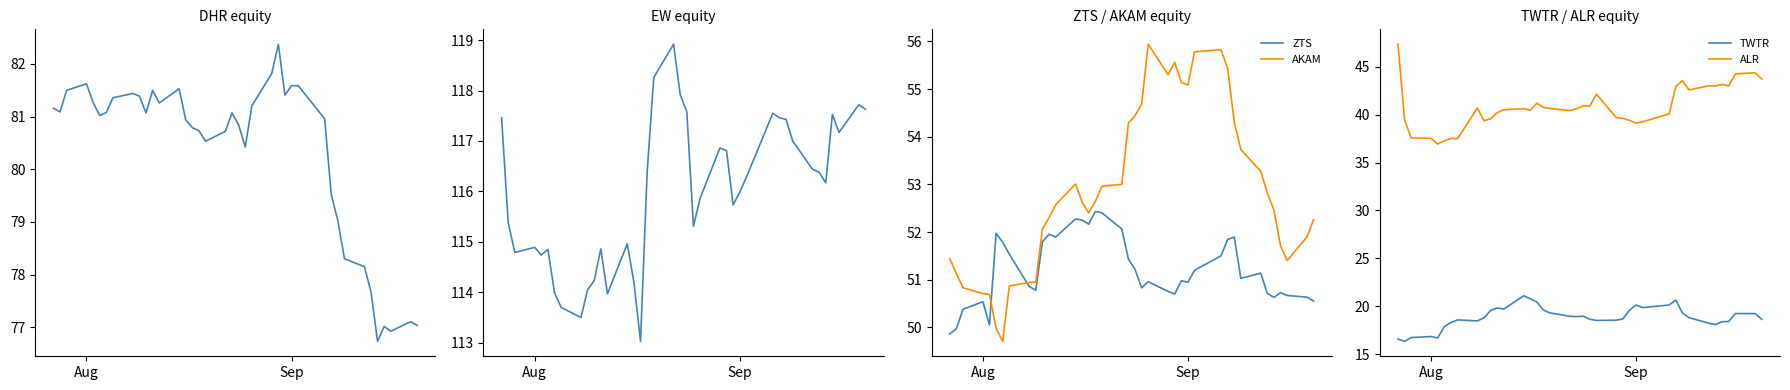

What is the maximum value for AKAM?

55.9